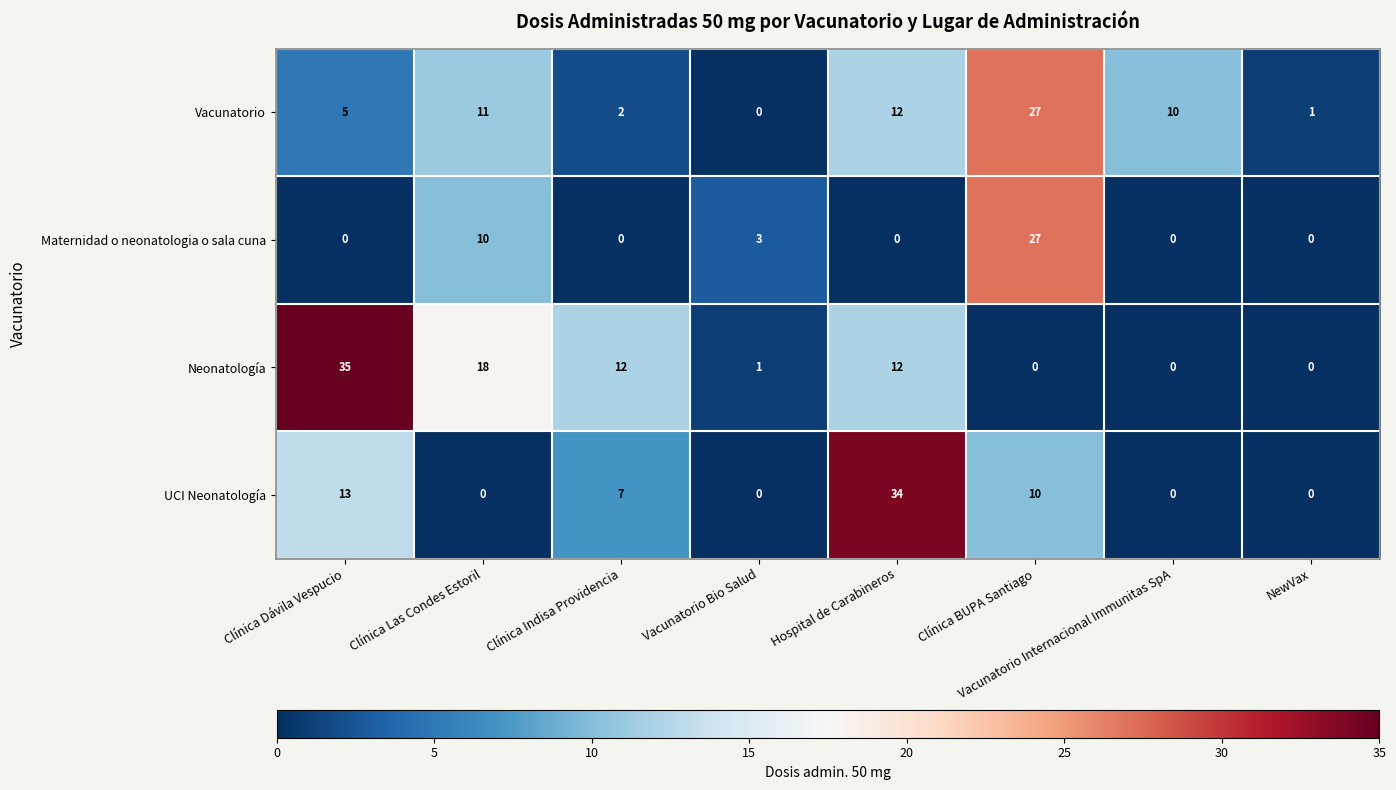

What is the total value across all series at Clínica Indisa Providencia?

21